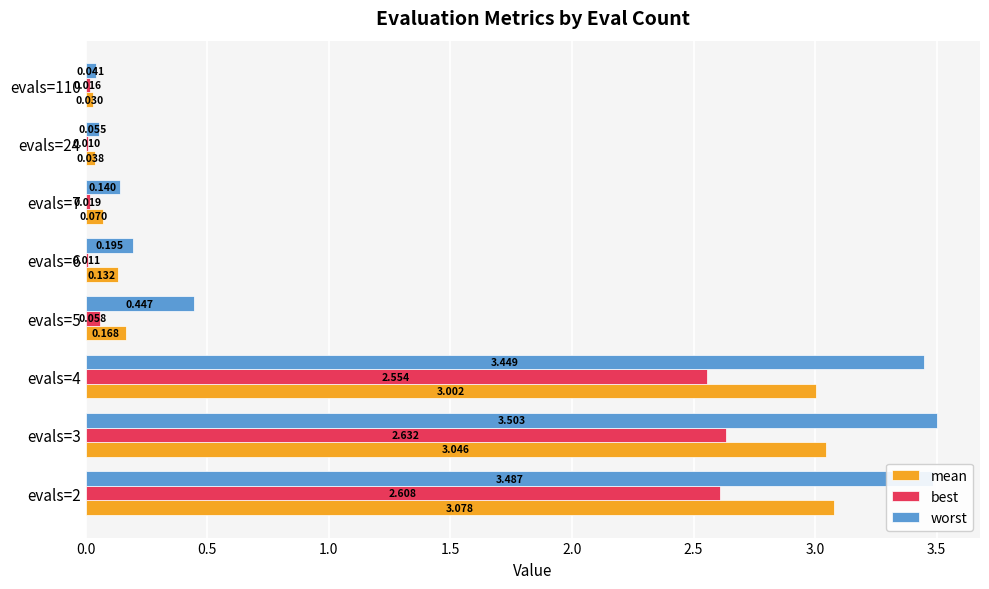

Which series has the largest total across all categories?

worst